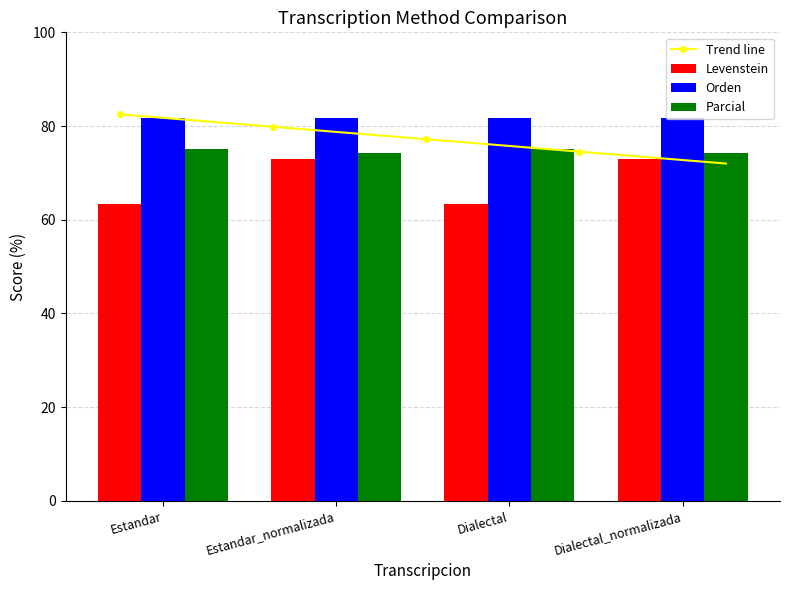

Where is Parcial nearest to the value 74?

Estandar_normalizada